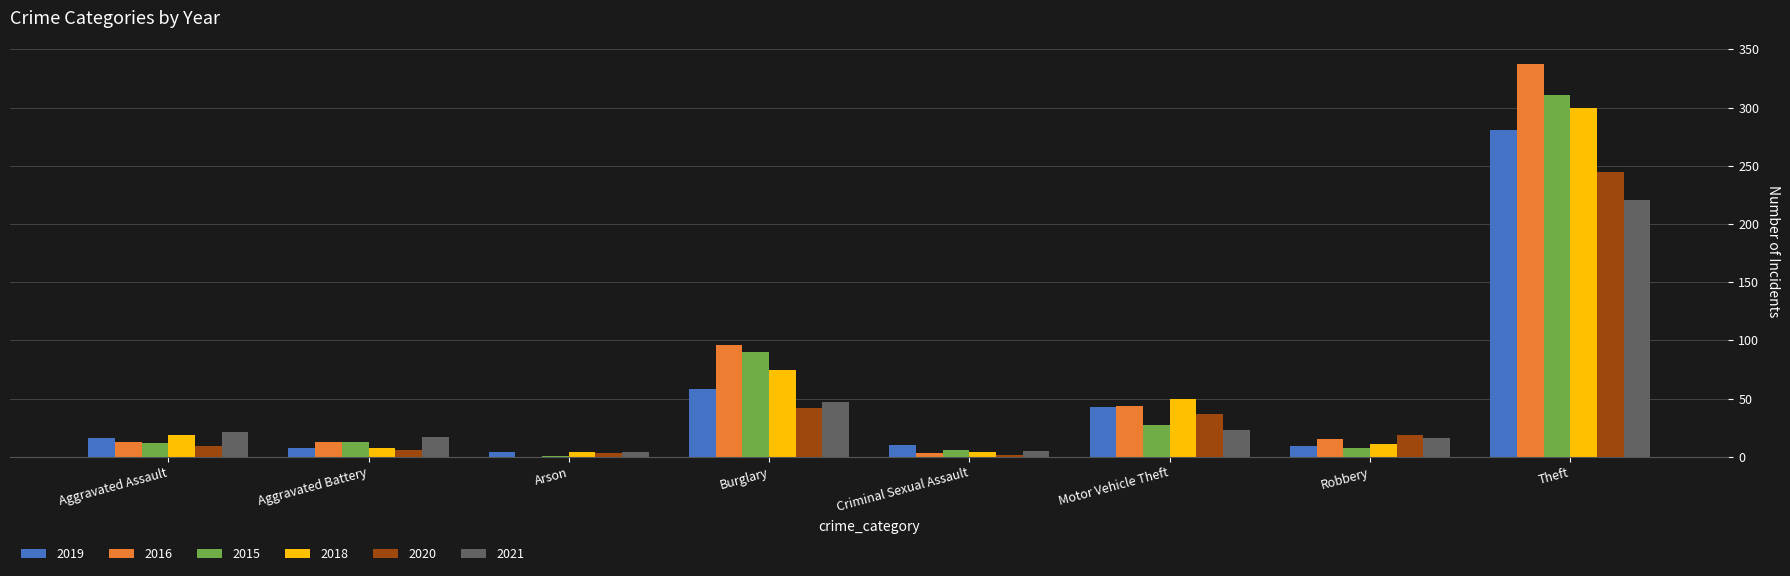

Which label corresponds to the largest value in the chart?

Theft